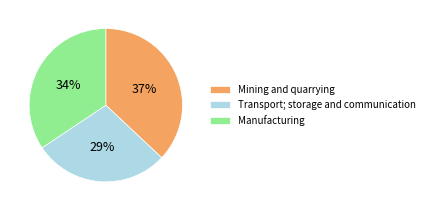

True or false: Transport; storage and communication accounts for 29% of the total.

True